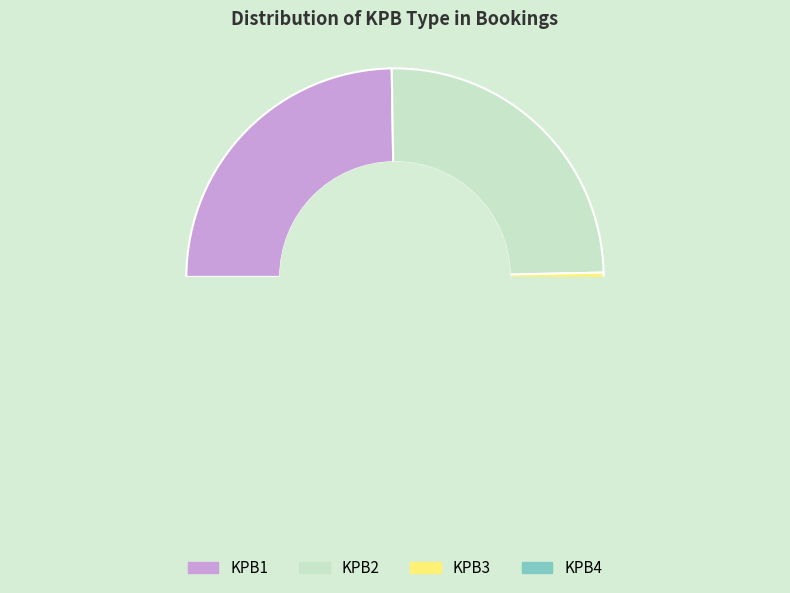

Does any single category account for the majority?

No